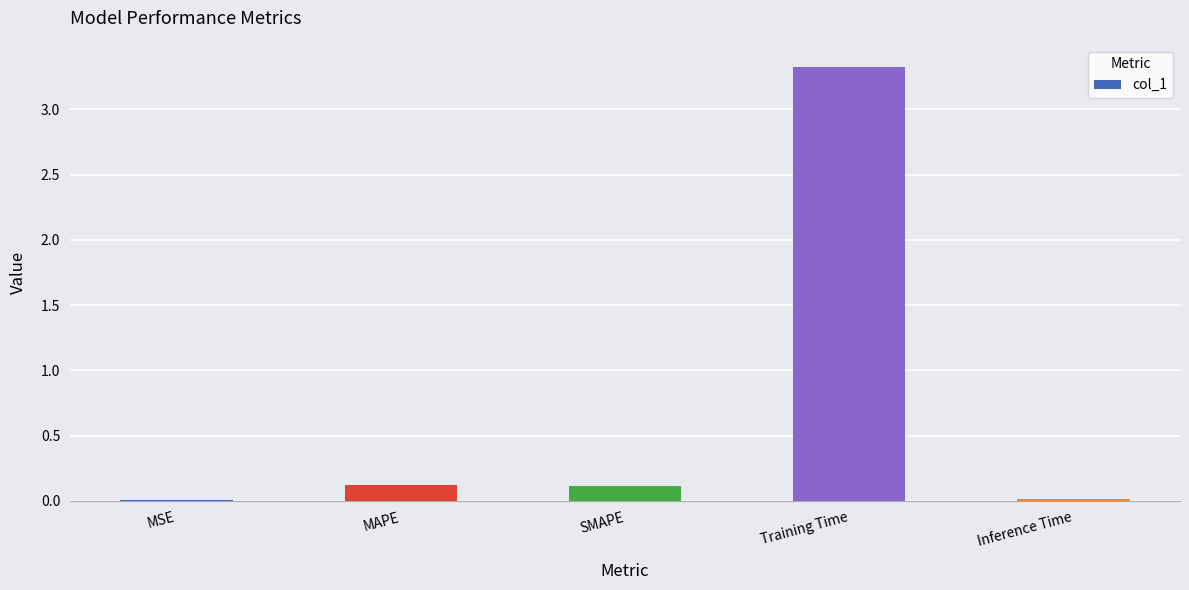

Which has a higher value, Inference Time or SMAPE?

SMAPE